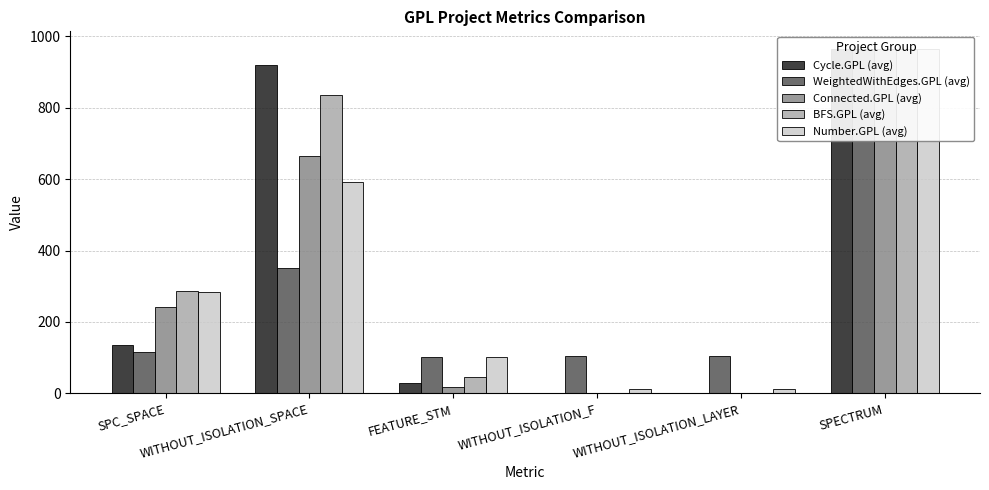

Which category has the highest value across all series?

SPECTRUM